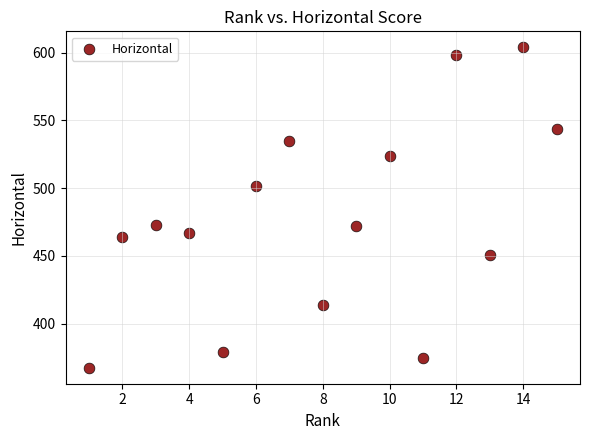

What is the range of Y values (max minus min)?

236.4